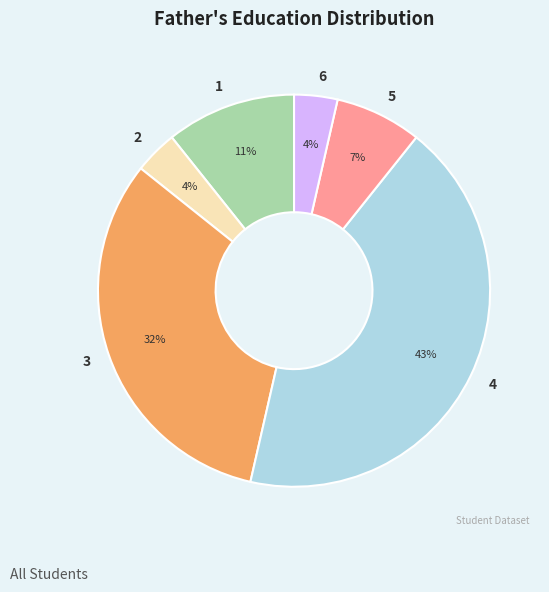

To the nearest percent, what percentage of the pie is 2?

4%